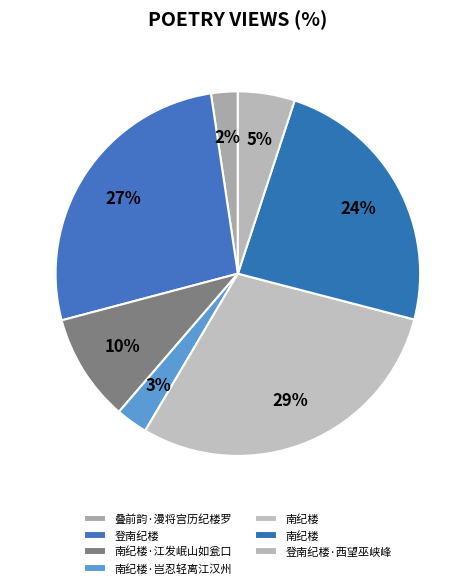

What is the smallest slice in the pie chart?

叠前韵·漫将宫历纪楼罗